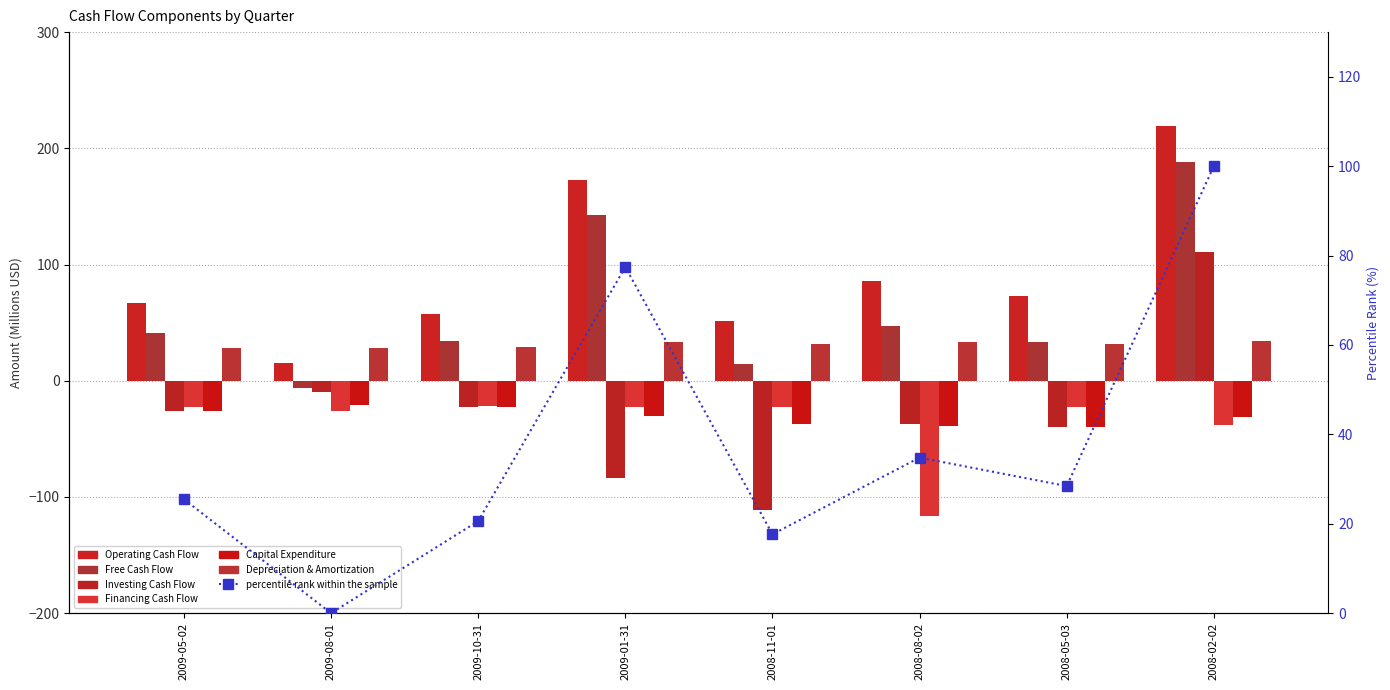

Does the chart contain any negative values?

Yes